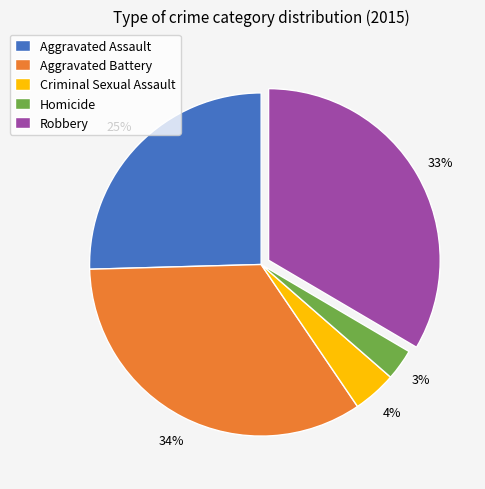

To the nearest percent, what portion does Aggravated Assault represent?

25%